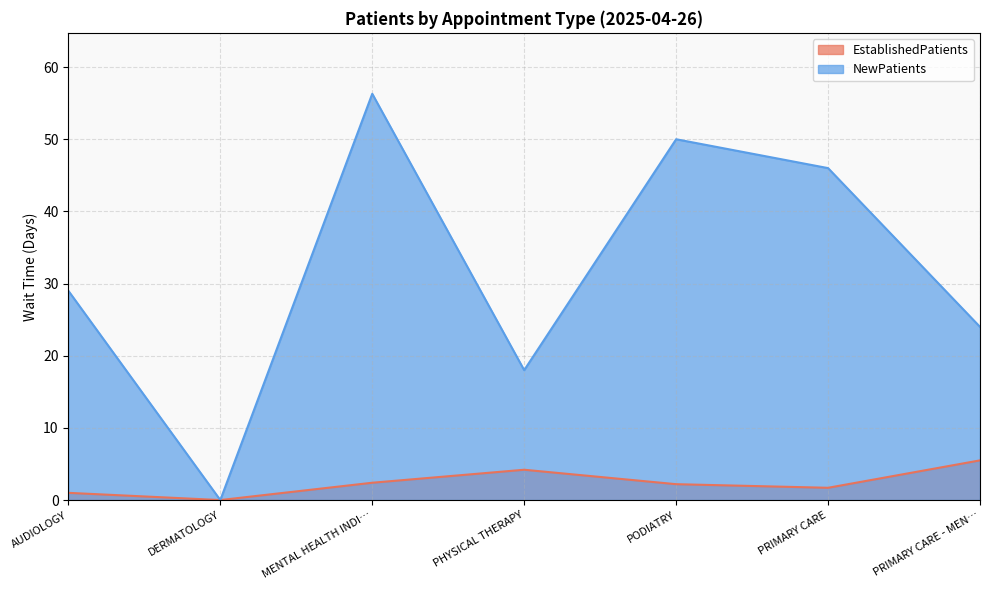

What is the label of the 5th point from the left?

PODIATRY